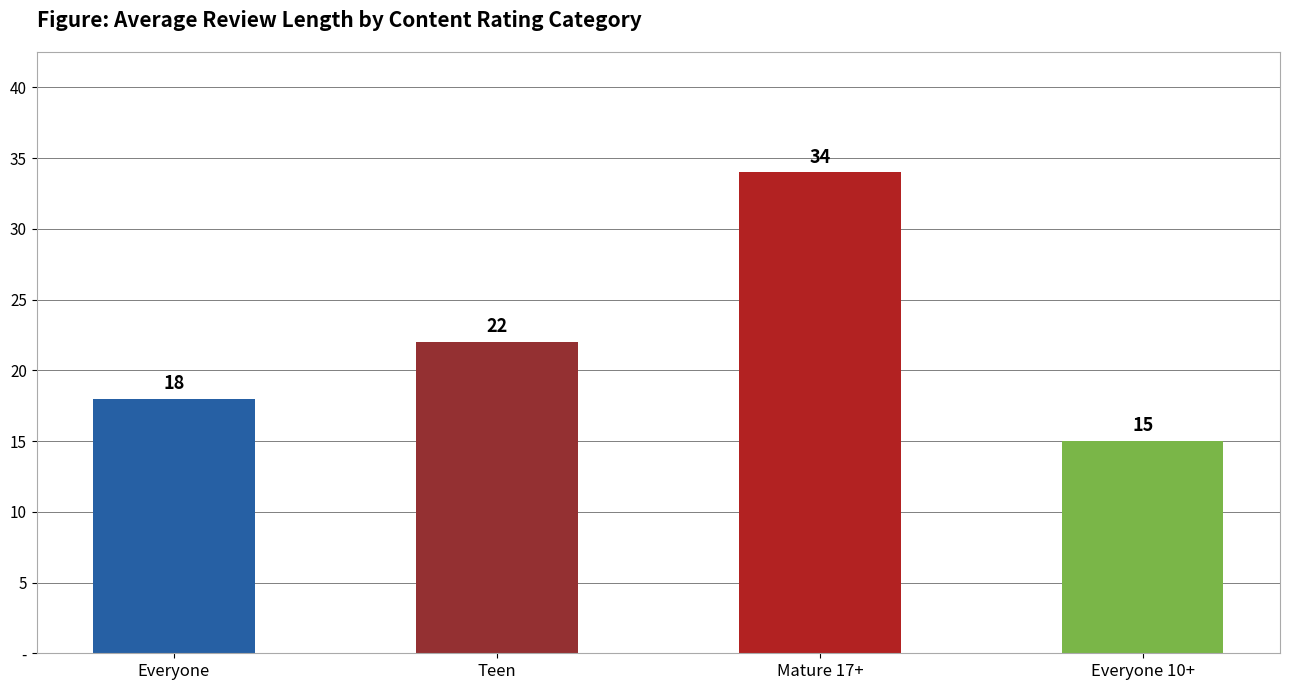

What is the label of the 3rd bar from the left?

Mature 17+